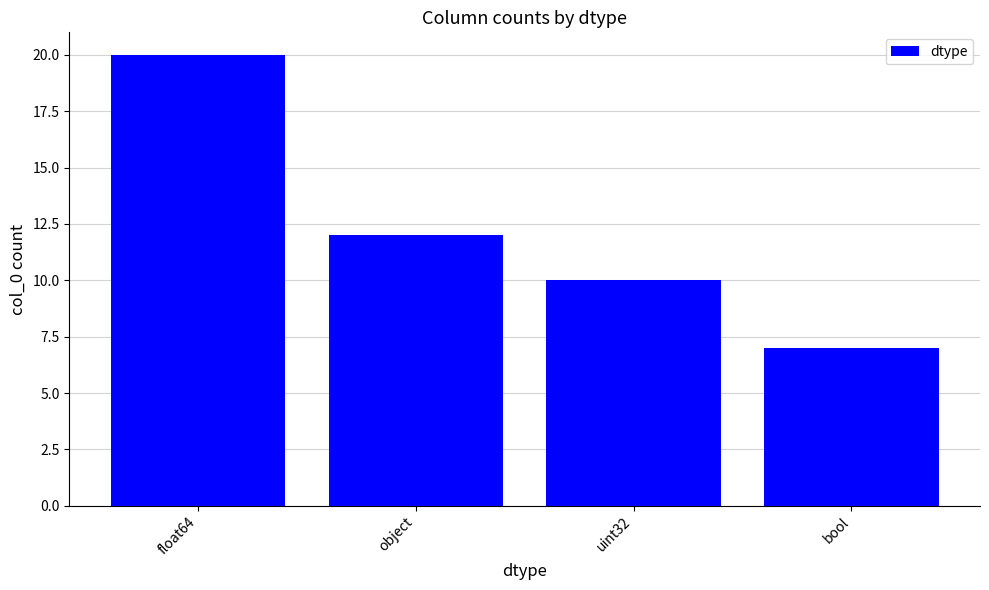

Which has a higher value, object or bool?

object